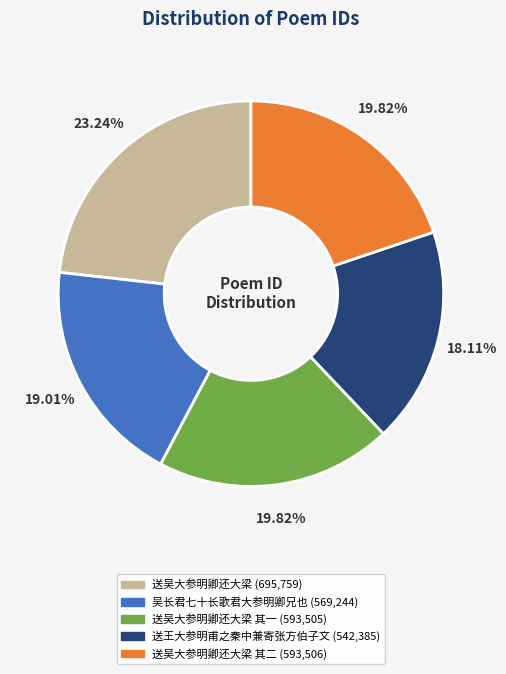

Does any single category account for the majority?

No